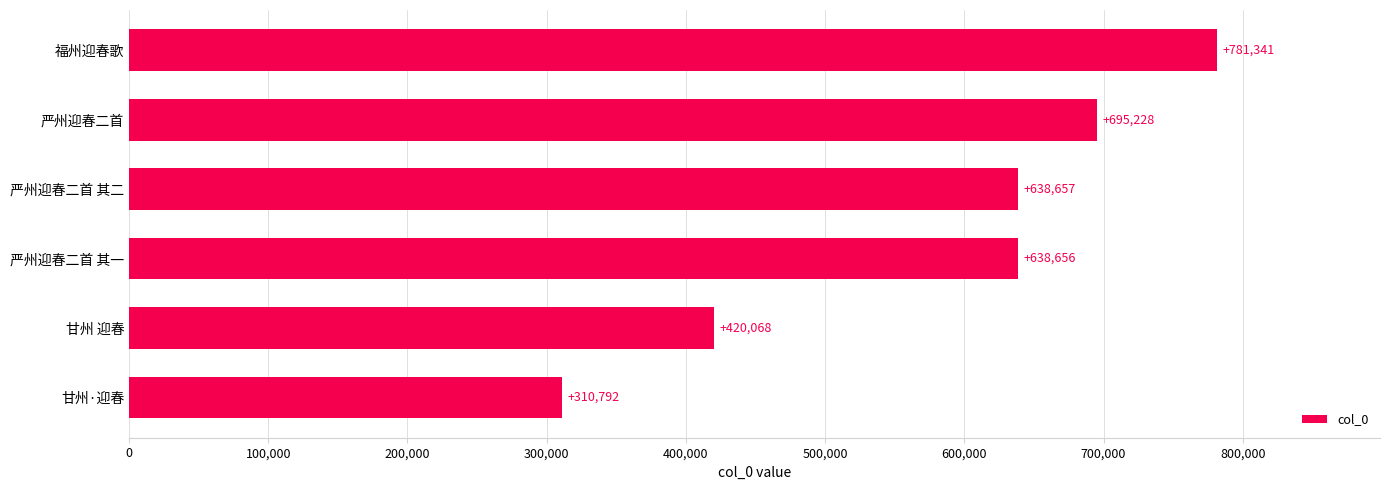

What is the difference between the values at 严州迎春二首 其一 and 甘州 迎春?

218588